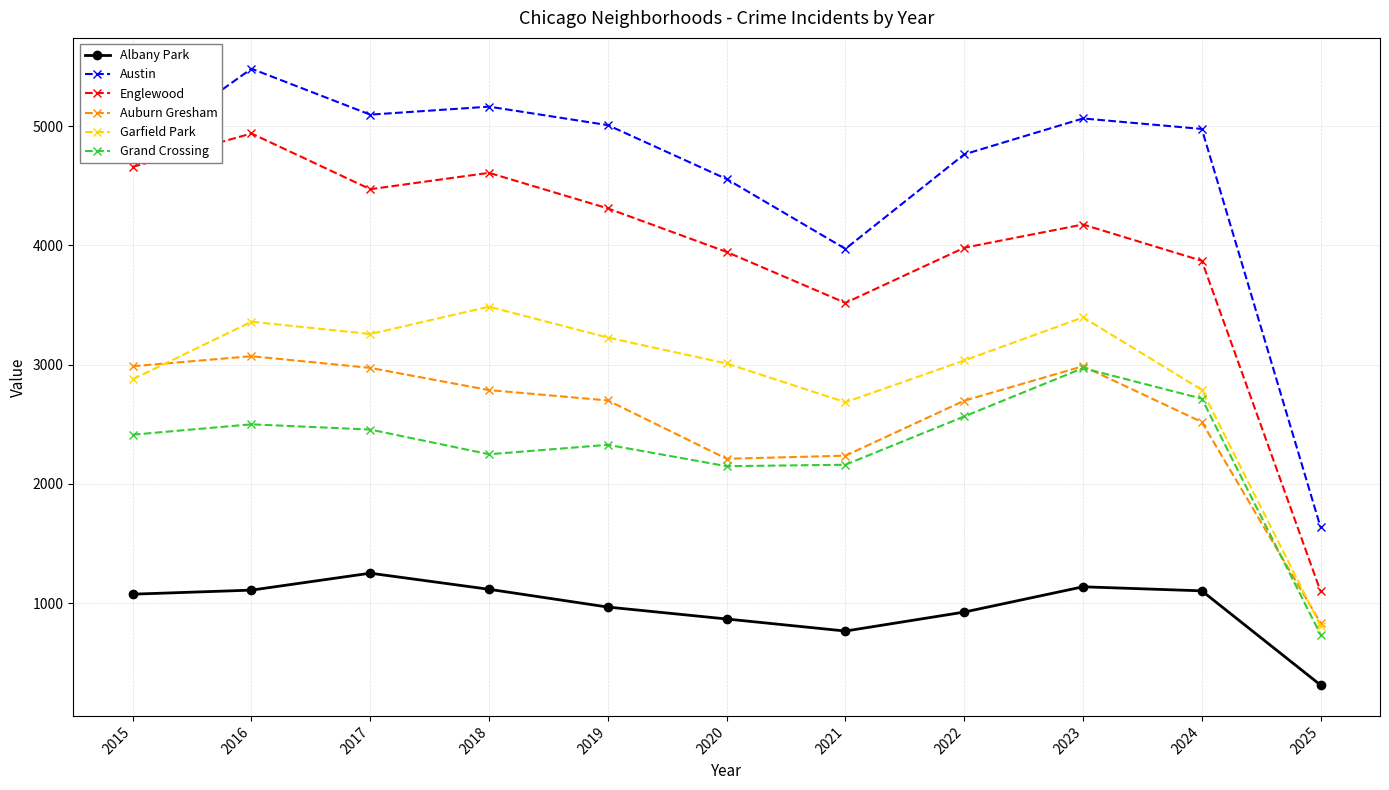

At how many categories does at least one series exceed 2760?

10